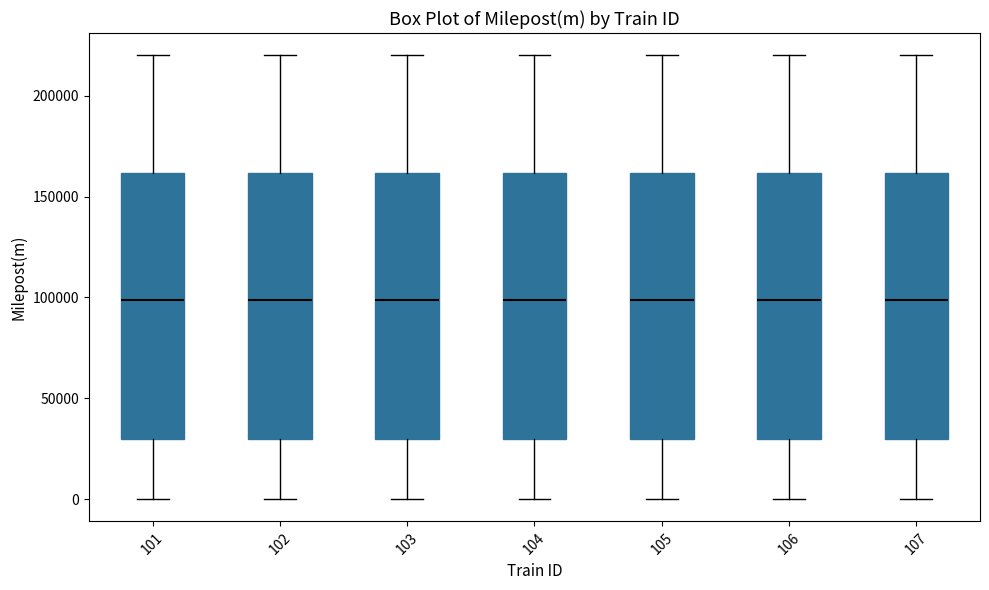

Reading left to right, read every box against the y-axis: the position of its median line, the range the box covers, and the ends of its whiskers. The values are not printed on the chart, so give them approximately, as read against the axis.

101: median 100000, box 30000 to 160000, whiskers 0 to 220000
102: median 100000, box 30000 to 160000, whiskers 0 to 220000
103: median 100000, box 30000 to 160000, whiskers 0 to 220000
104: median 100000, box 30000 to 160000, whiskers 0 to 220000
105: median 100000, box 30000 to 160000, whiskers 0 to 220000
106: median 100000, box 30000 to 160000, whiskers 0 to 220000
107: median 100000, box 30000 to 160000, whiskers 0 to 220000